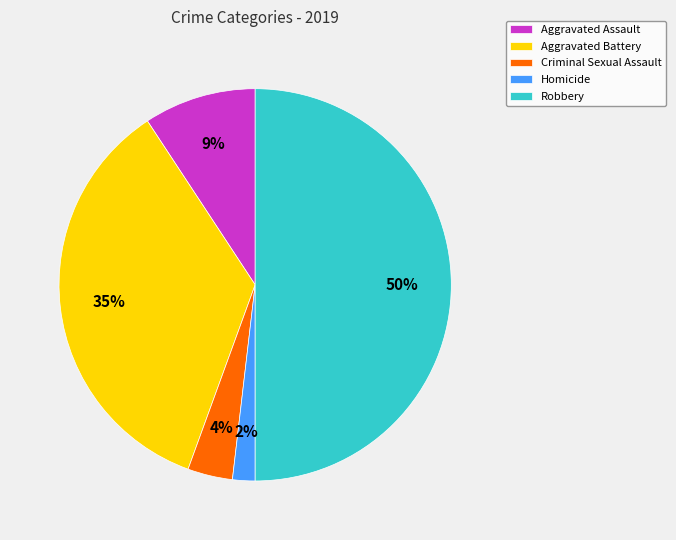

True or false: Aggravated Assault accounts for 9% of the total.

True